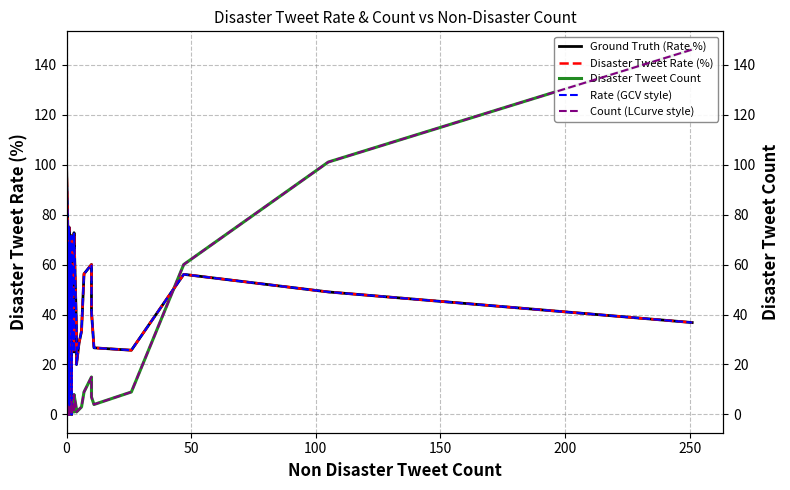

What position from the right is 50?

39